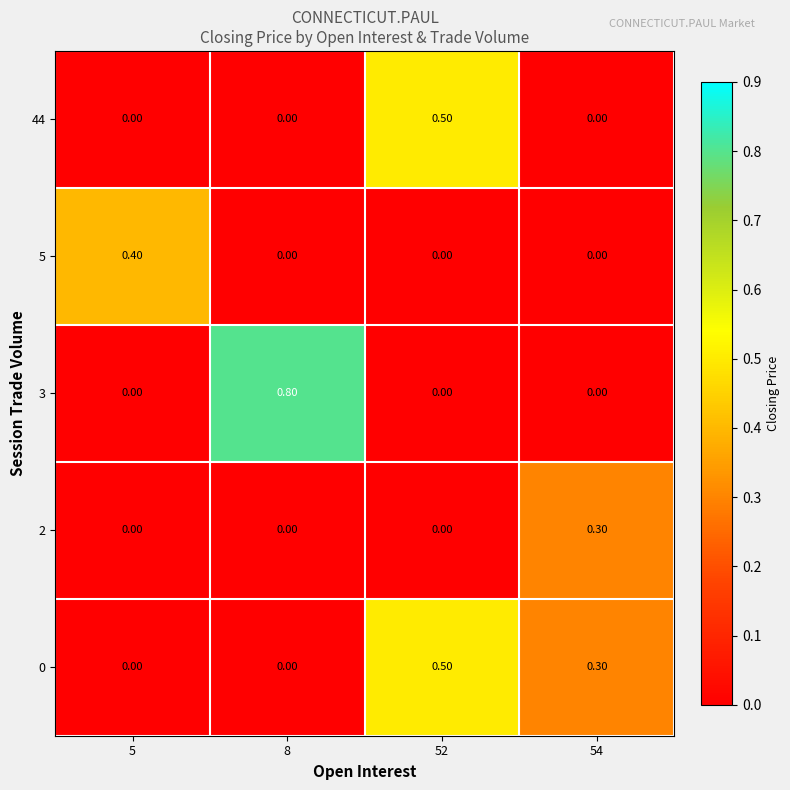

What is the spread (max minus min) of values at 54?

0.3